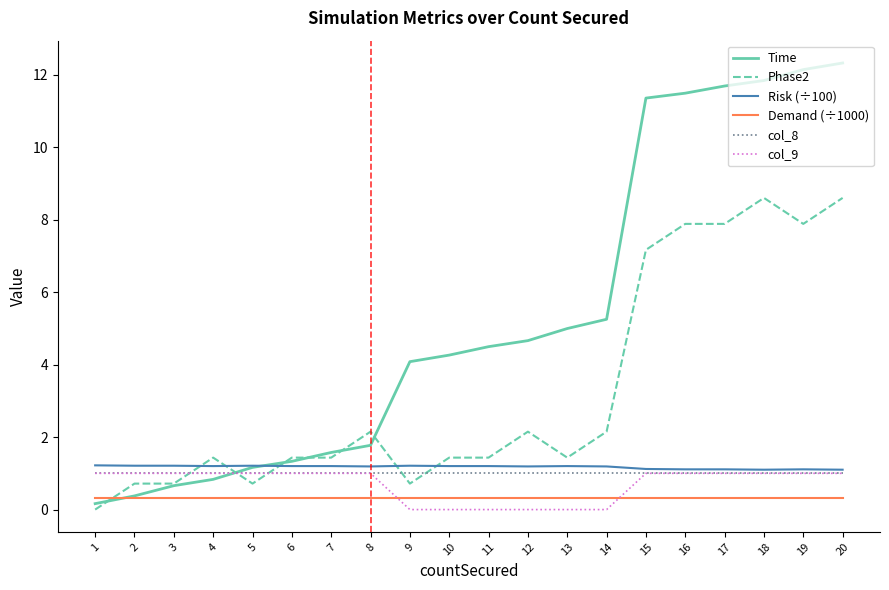

What is the maximum value shown in the chart?

12.3